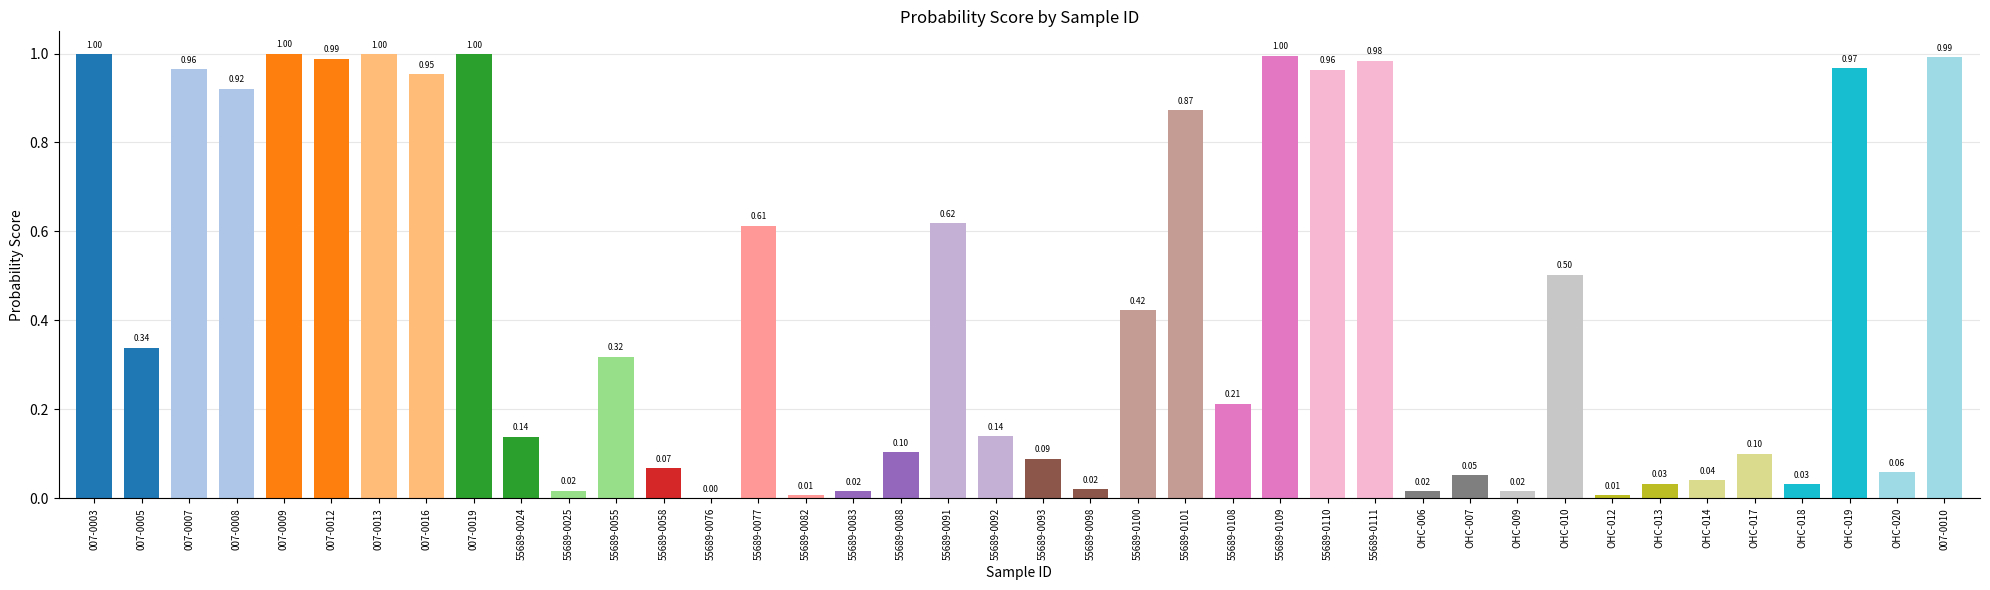

Which has a higher value, 55689-0111 or 55689-0077?

55689-0111